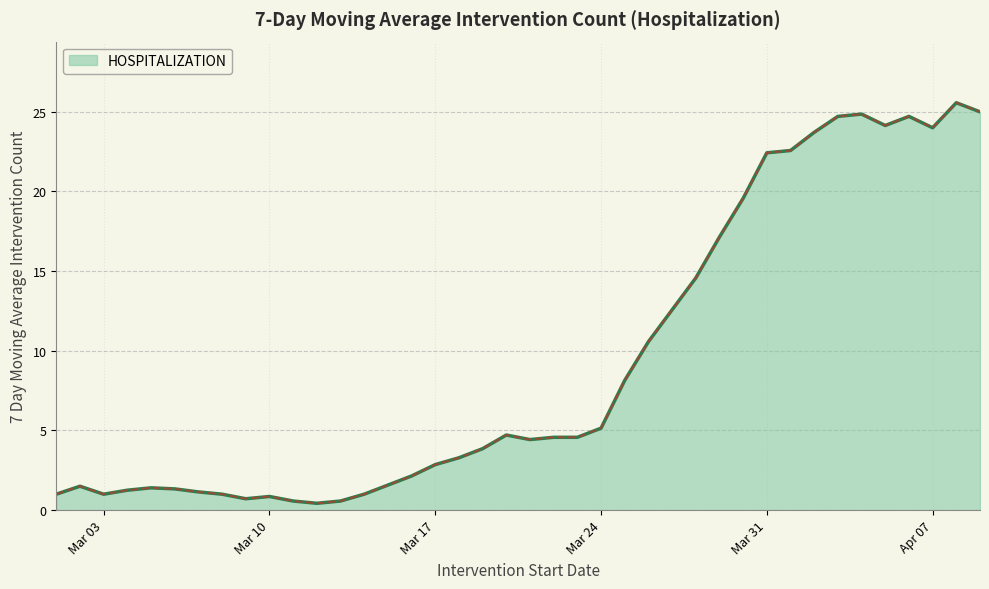

What is the value of the 15th point from the left?

1.6